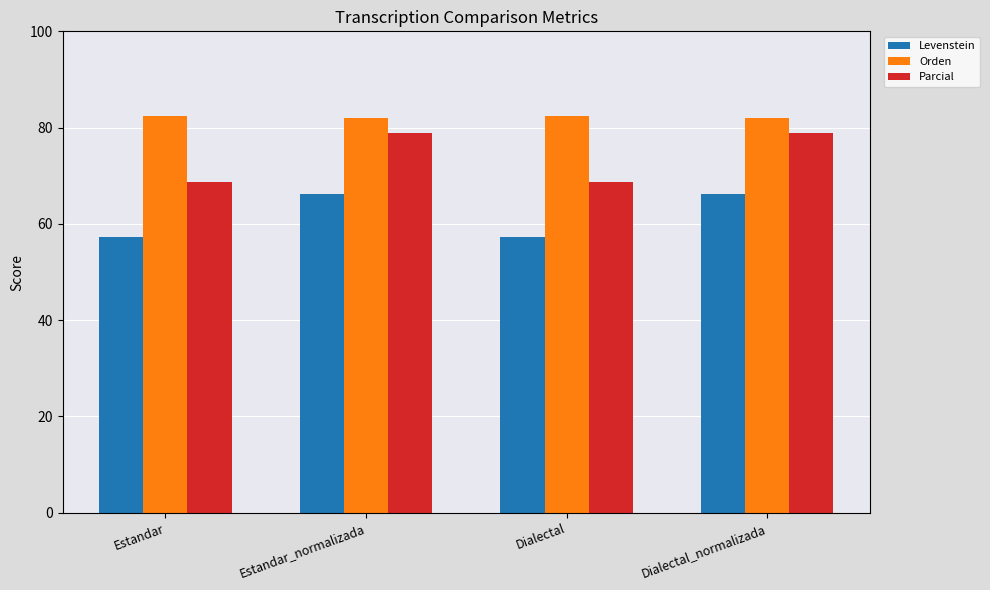

Read the Orden value at Dialectal_normalizada.

82.0